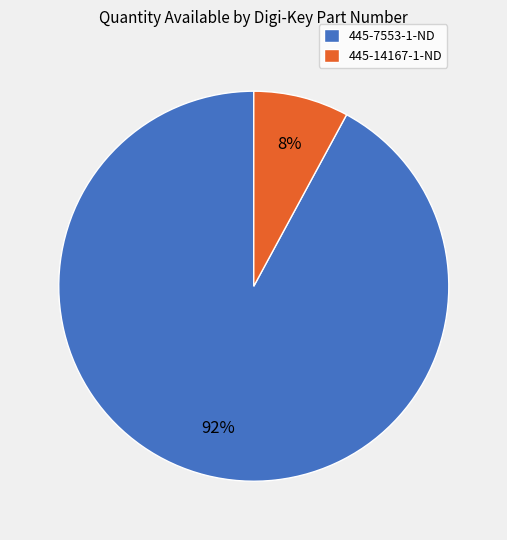

To the nearest percent, what portion does 445-14167-1-ND represent?

8%